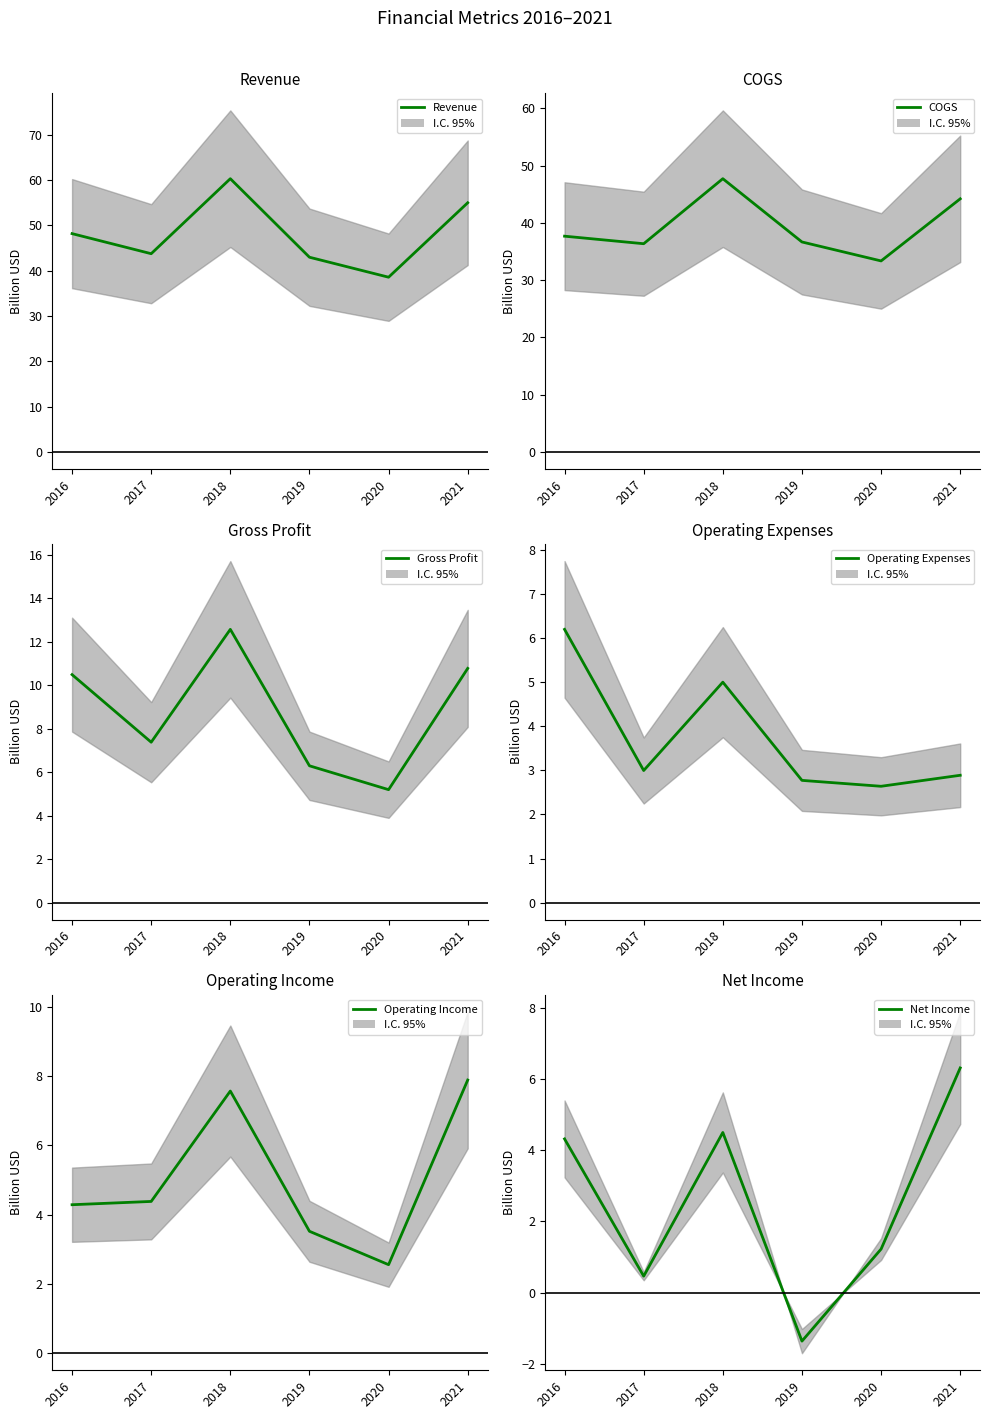

At which label is Operating Expenses closest to 4?

2017